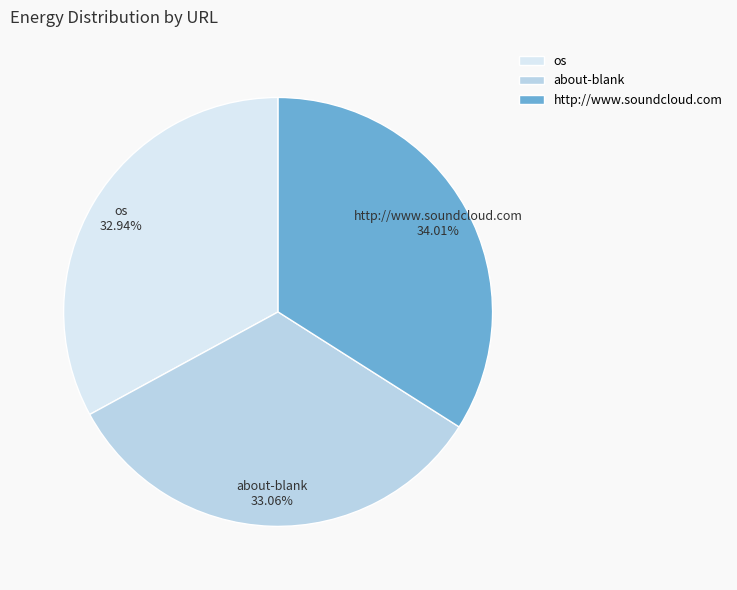

How many slices are in this pie chart?

3